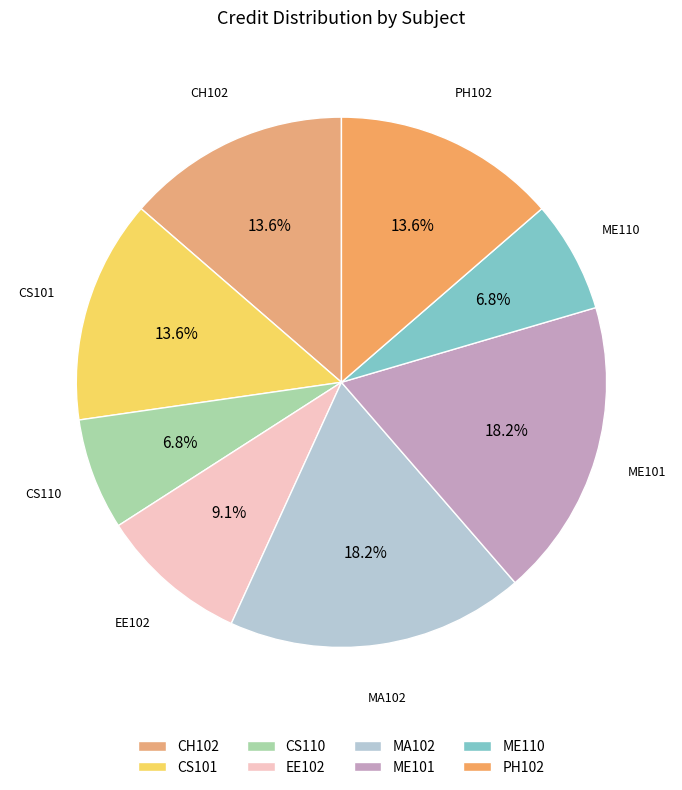

What percentage do ME110 and CS110 together represent?

13.6%